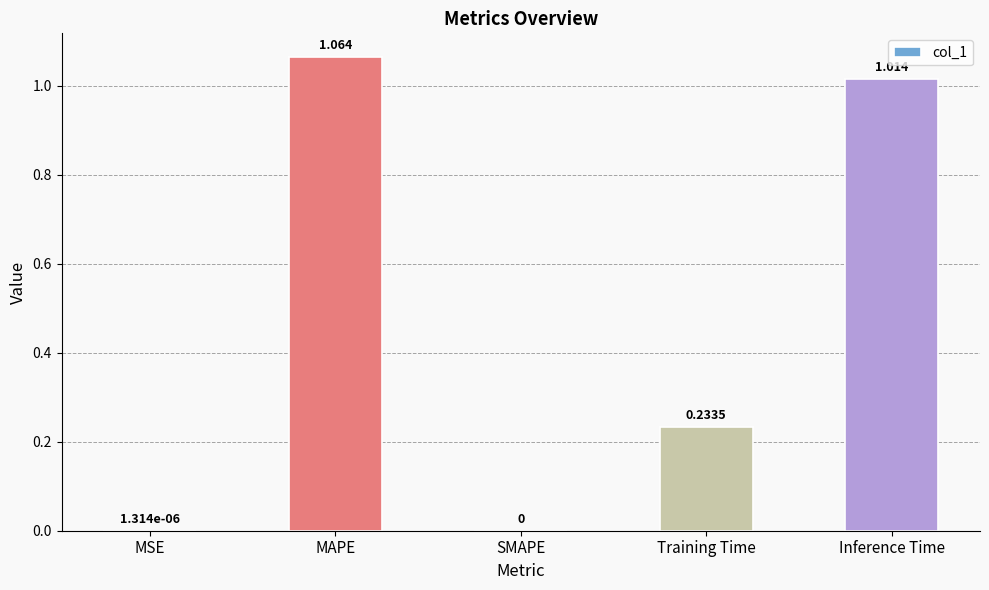

Which category has the highest value across all series?

MAPE